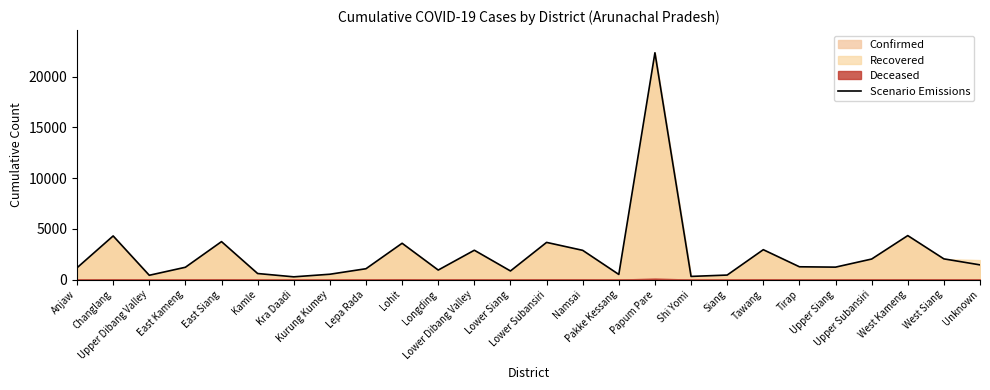

Which label corresponds to the smallest value in the chart?

Kra Daadi